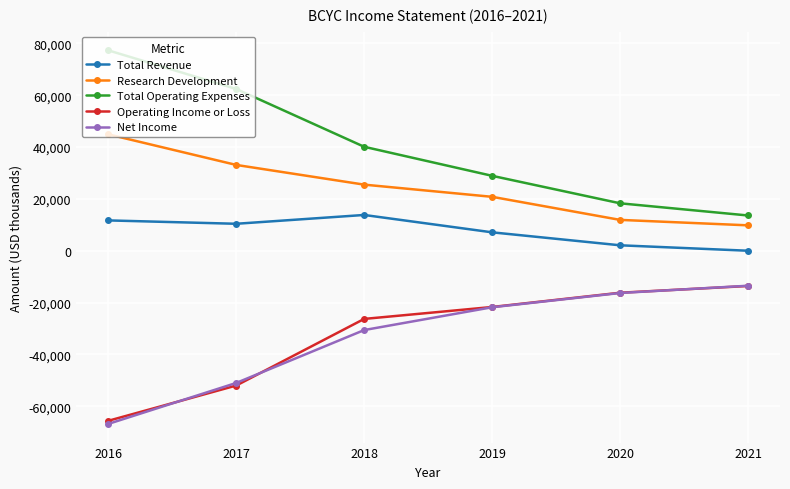

Is the value of Total Operating Expenses at 2016 greater than the value of Net Income at 2016?

Yes